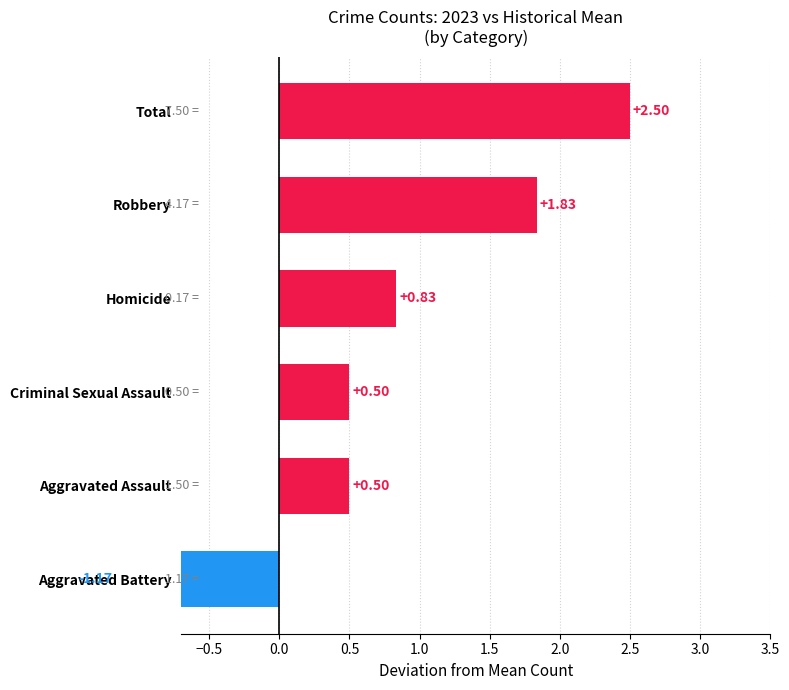

Count the number of values greater than 0.

5